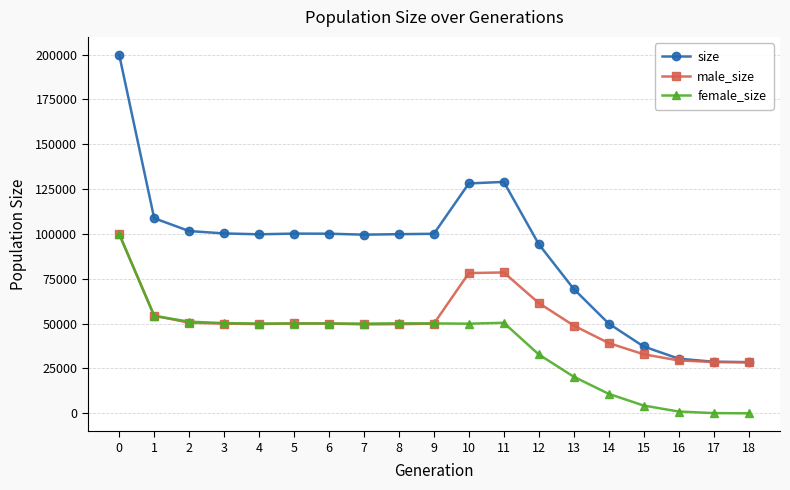

Which series changed the most between 1 and 14?

size